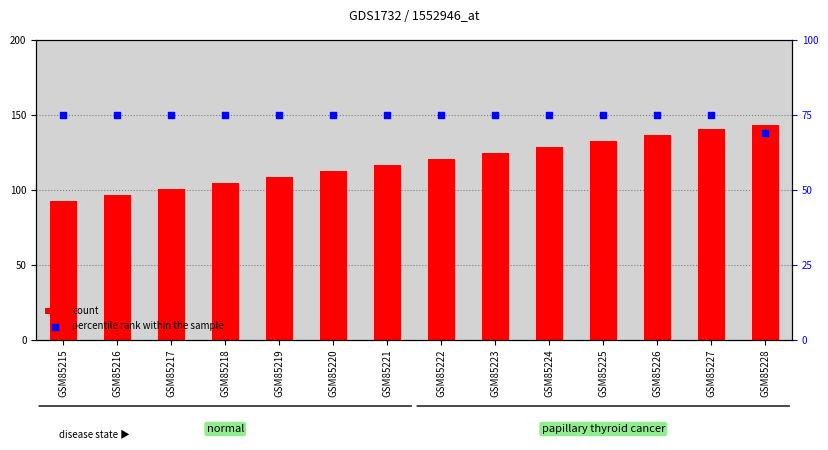

Which series reaches the maximum Y coordinate?

count